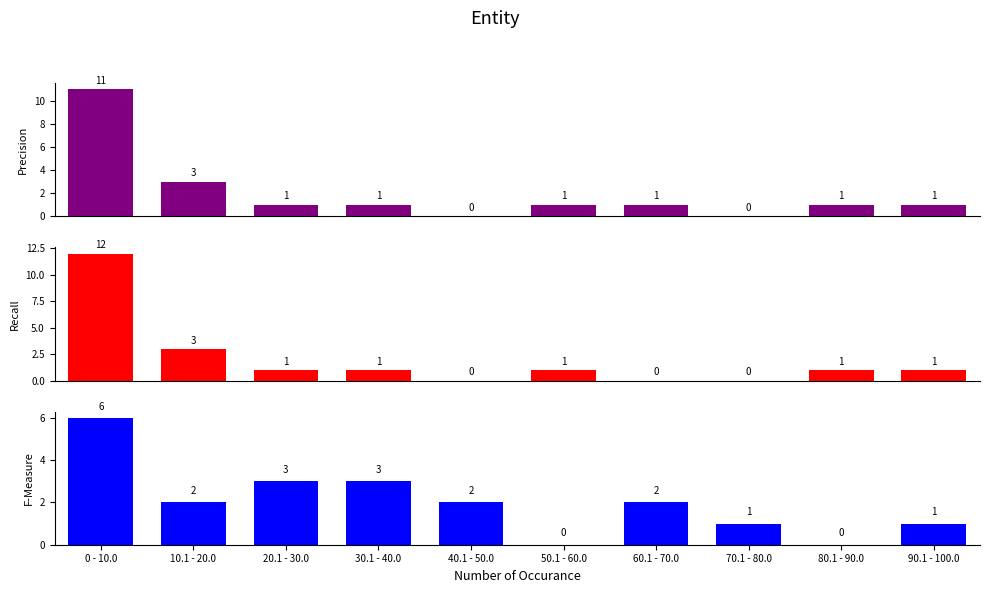

Rank the series by their maximum value, from highest to lowest.

Recall, Precision, F-Measure